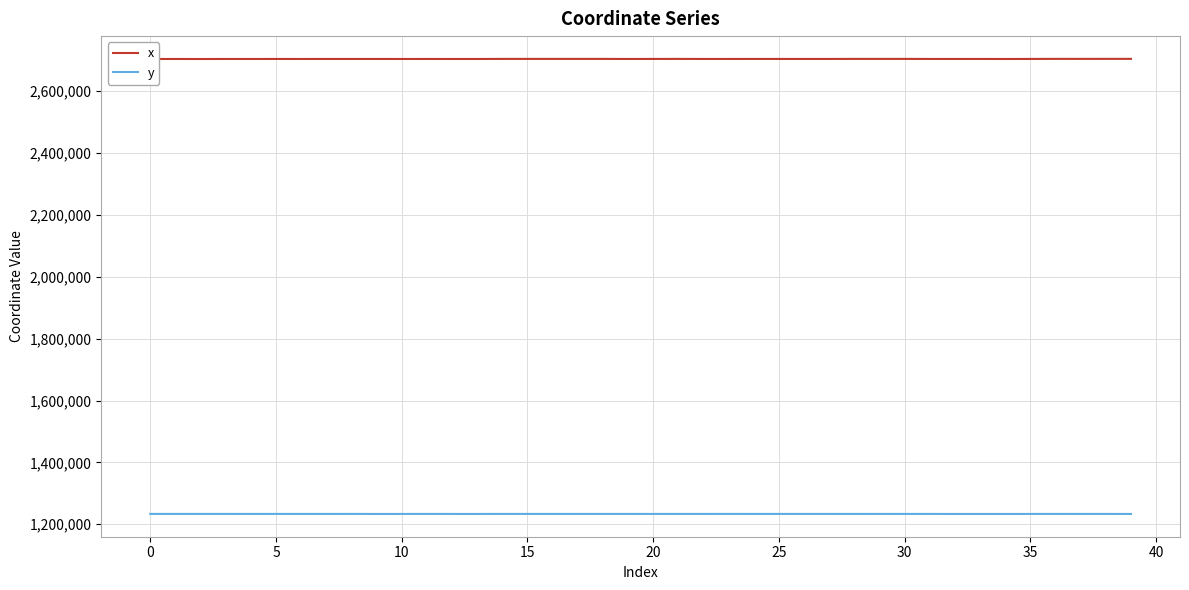

Which series has the largest total across all categories?

x